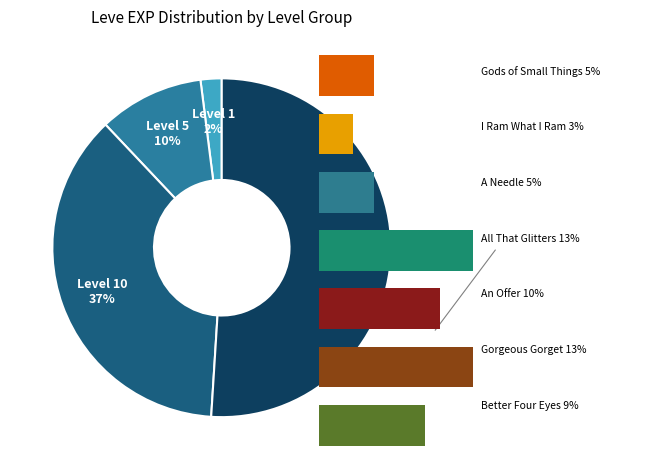

Does All That Glitters account for over 50% of the chart?

No